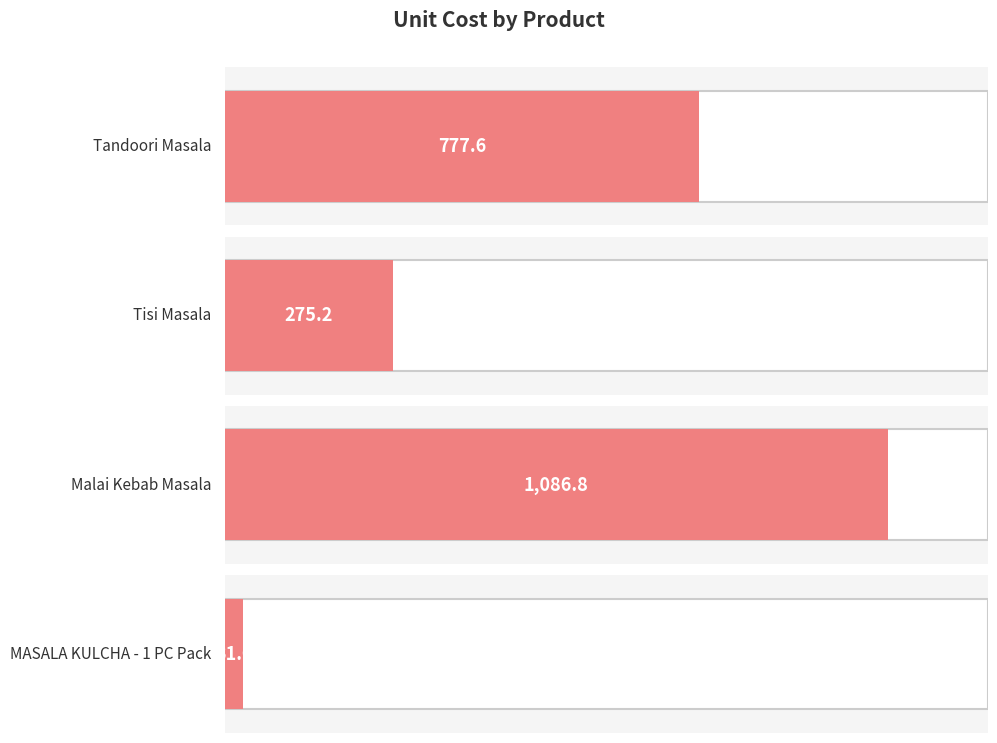

What is the greatest value displayed?

1086.8